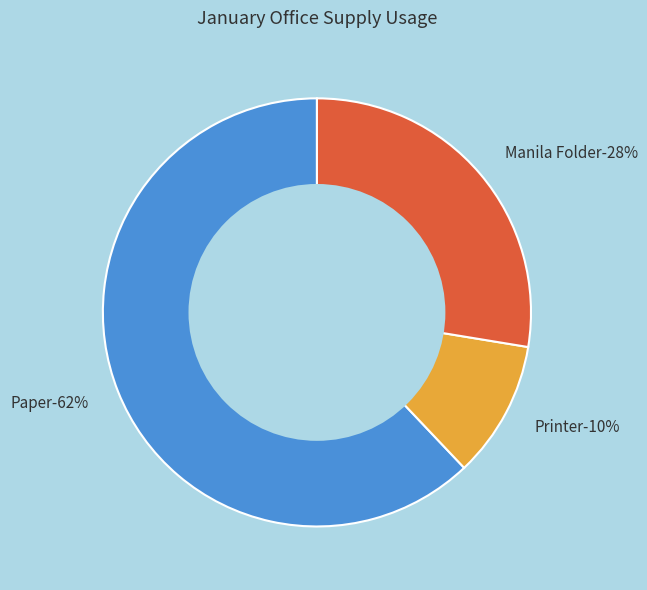

How many slices are in this pie chart?

3